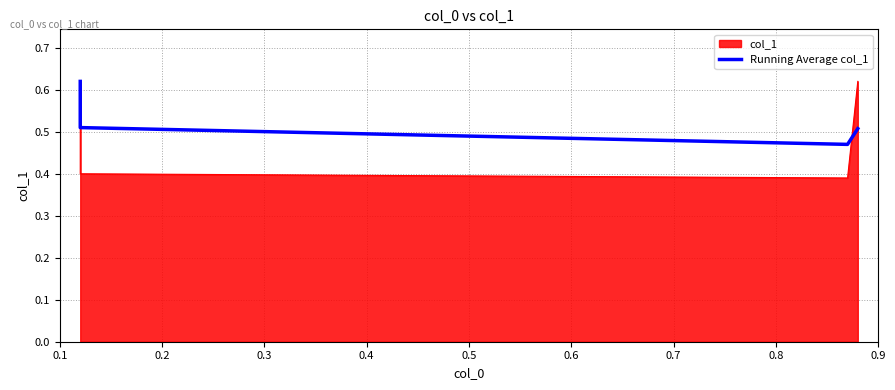

The chart shows a value of 0.5 at 0.4. True or false?

True